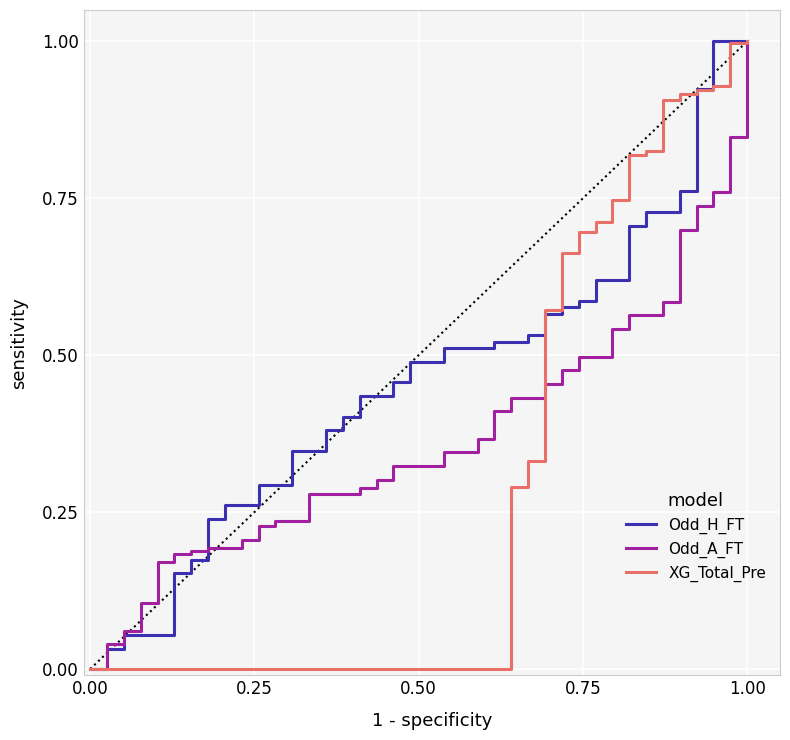

What is the highest value of the XG_Total_Pre series?

1.0